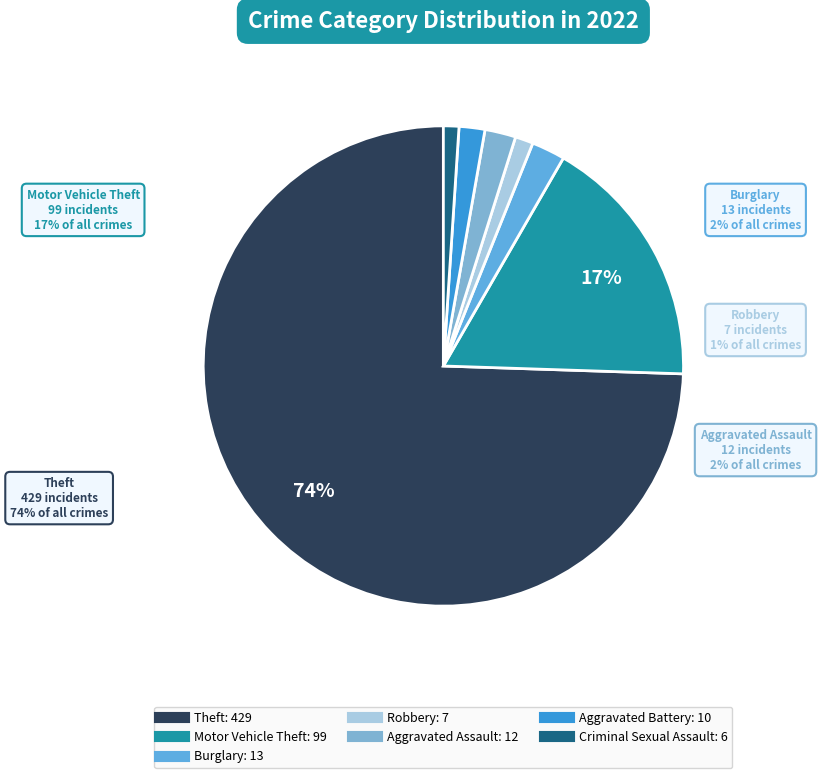

Which category accounts for the majority?

Theft